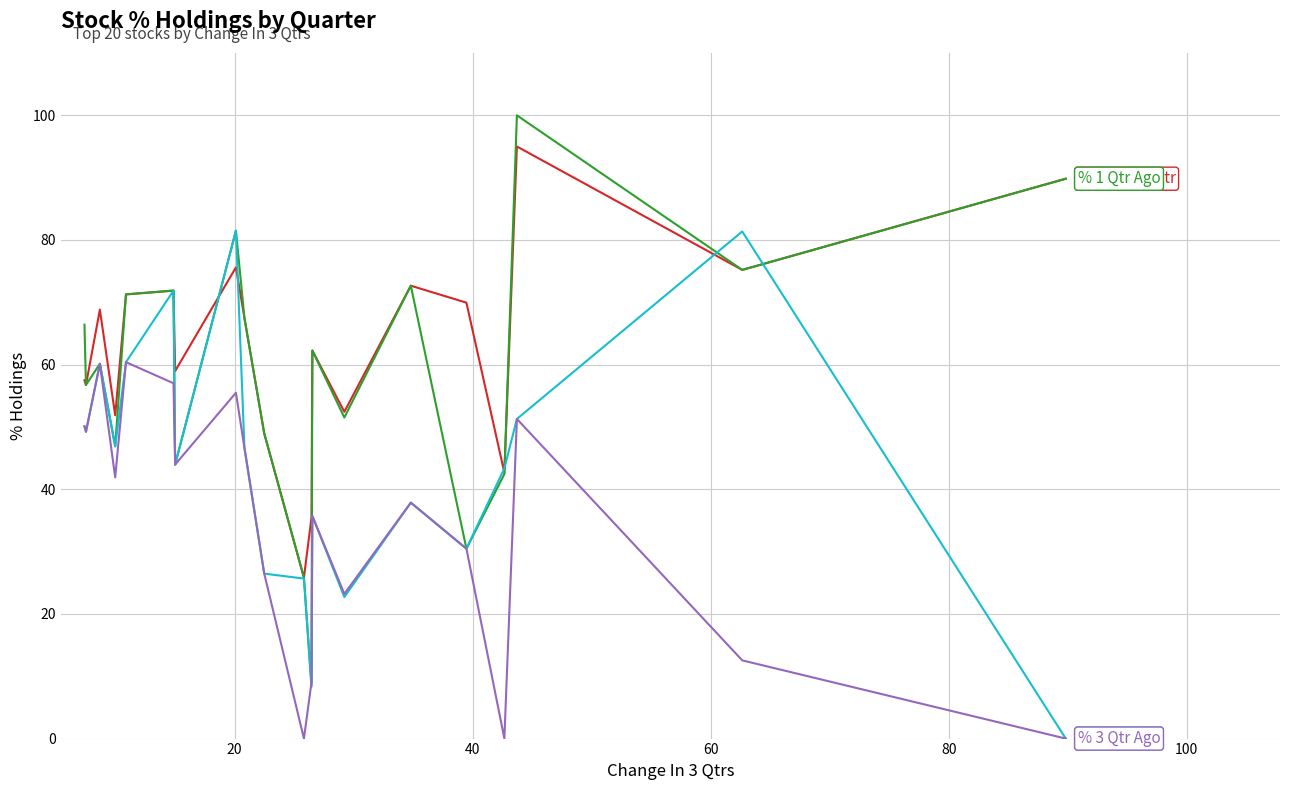

How many lines are shown in the chart?

4